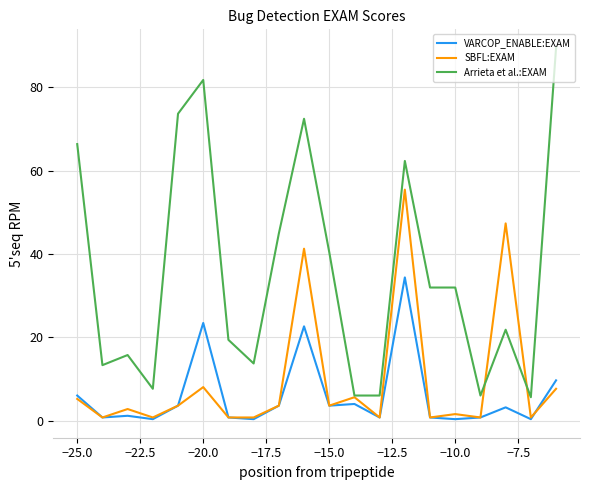

What is the greatest value displayed?

89.5